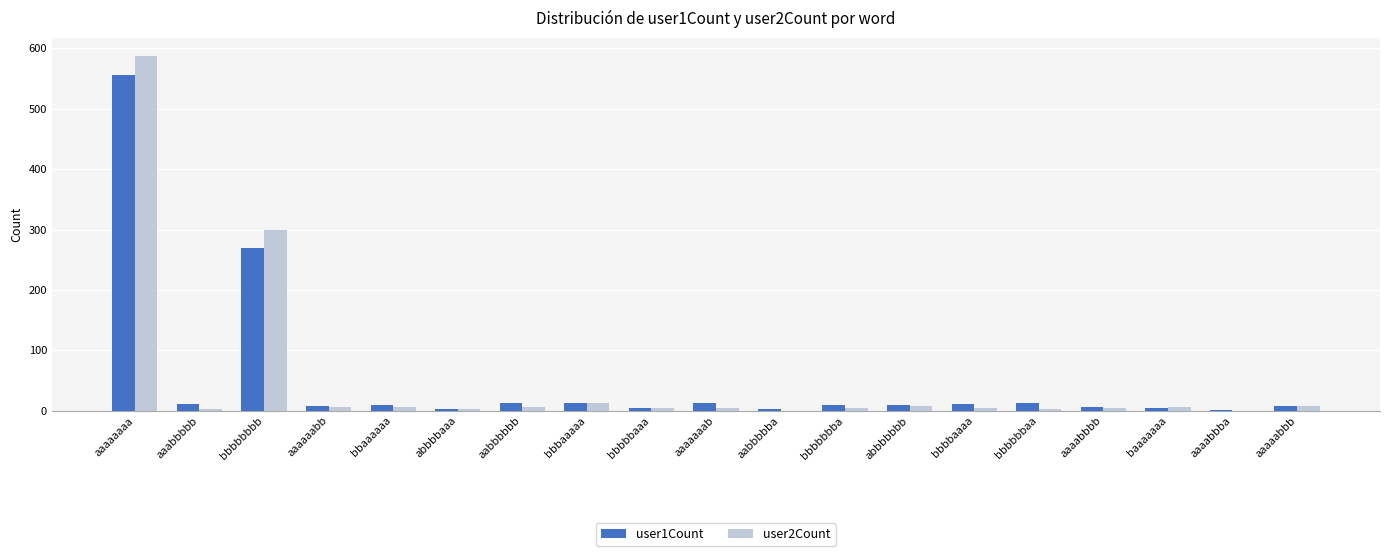

What is the maximum value shown in the chart?

588